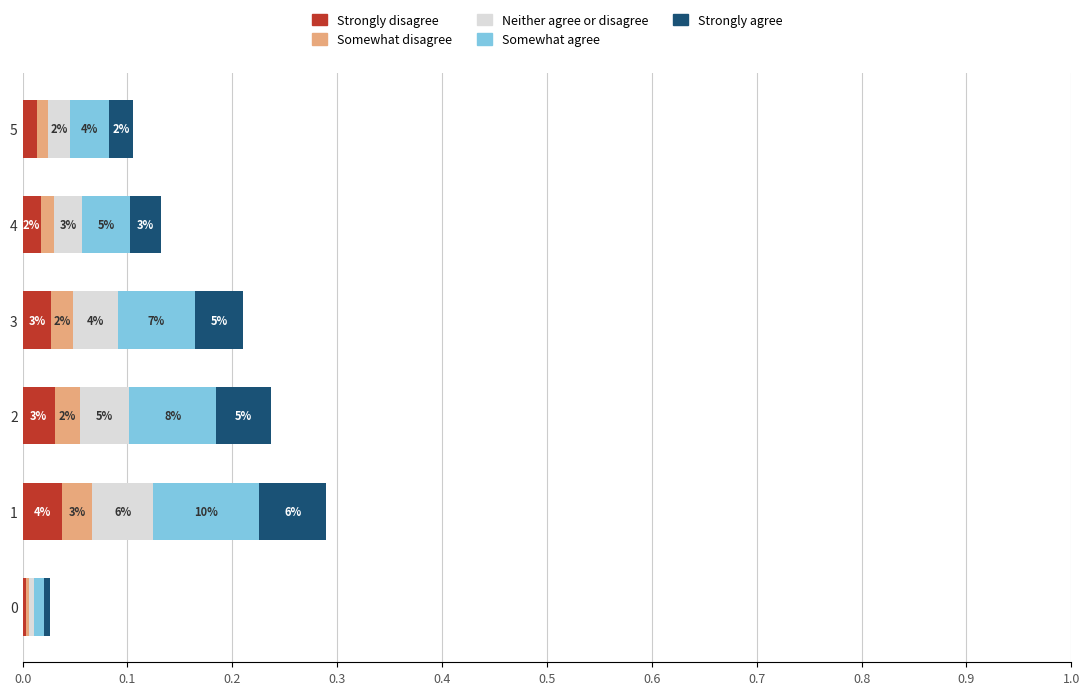

Which series has the widest spread of values?

Somewhat agree